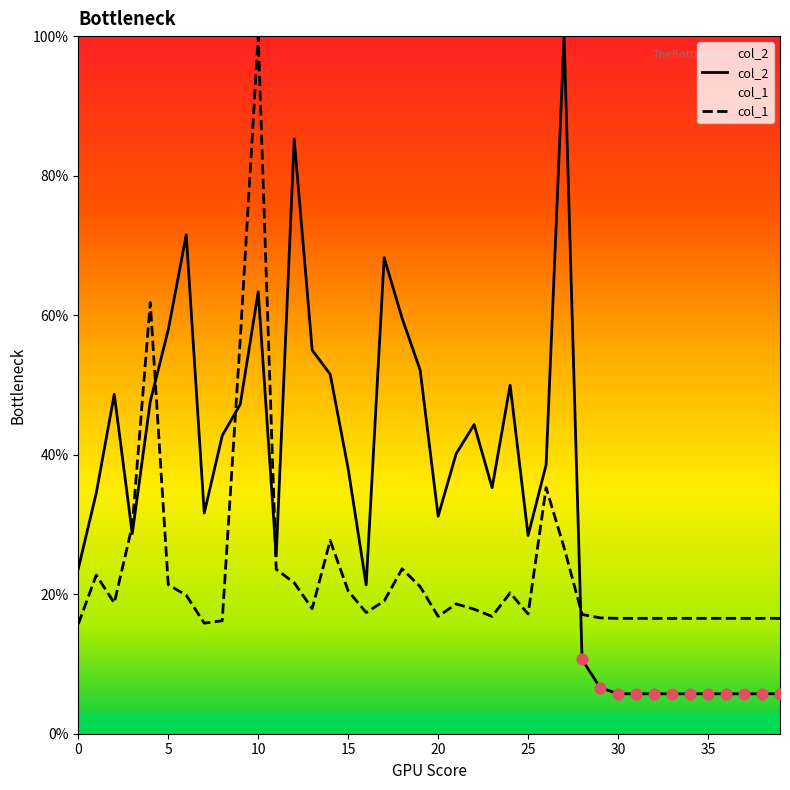

At which category is the sum across all series the highest?

10